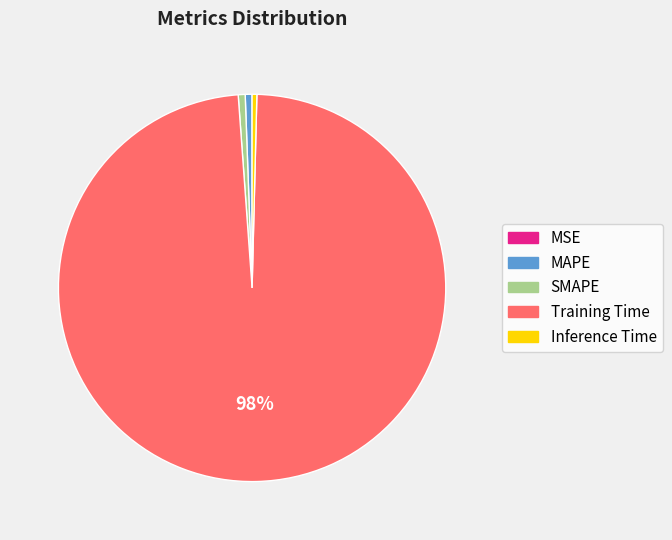

True or false: MAPE accounts for 1% of the total.

True